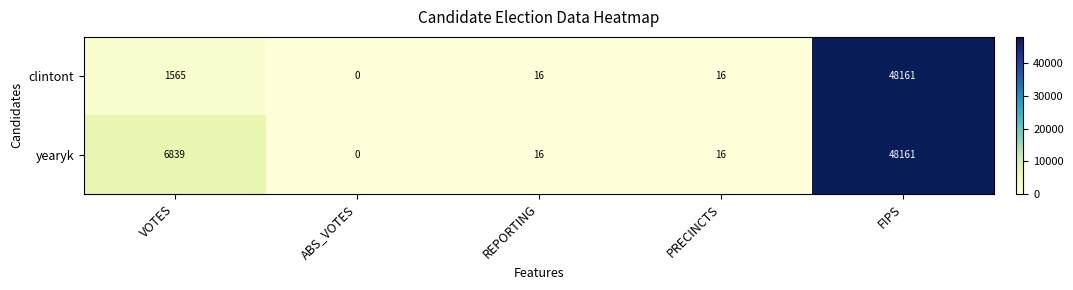

What is the total value across all series at FIPS?

96322